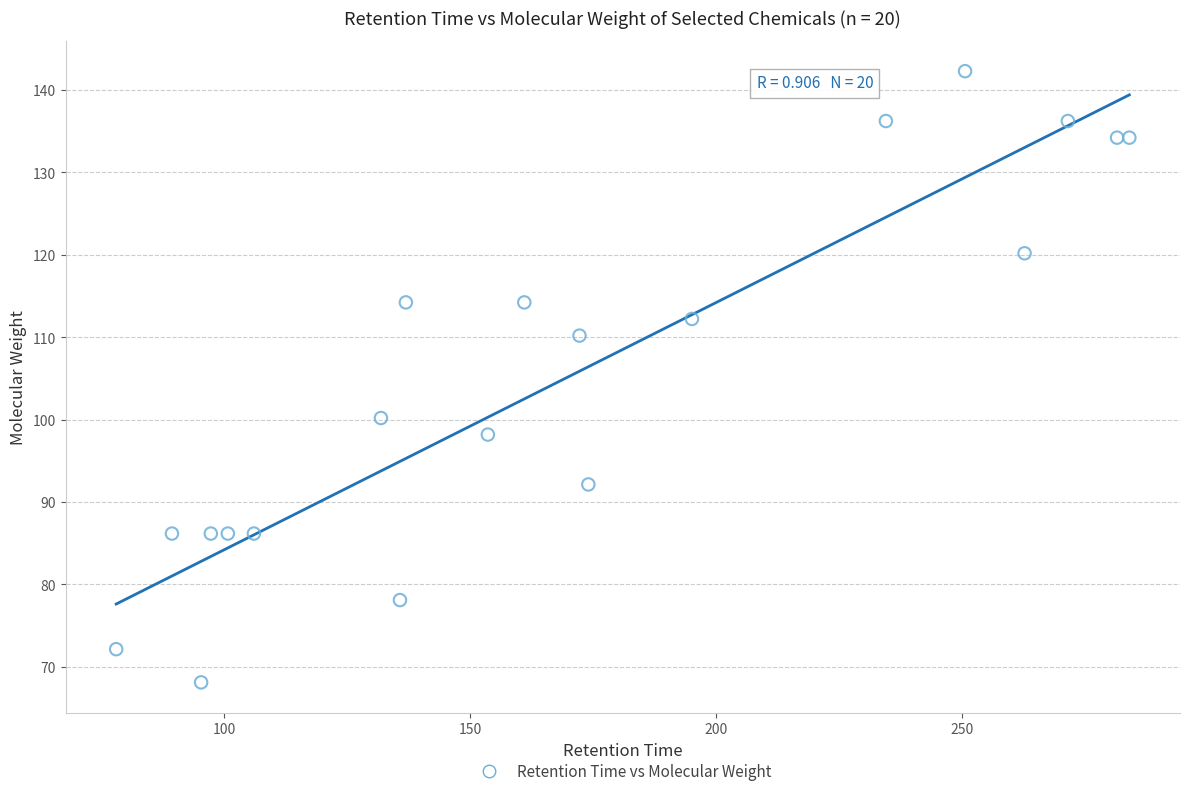

What is the range of X values (max minus min)?

206.0